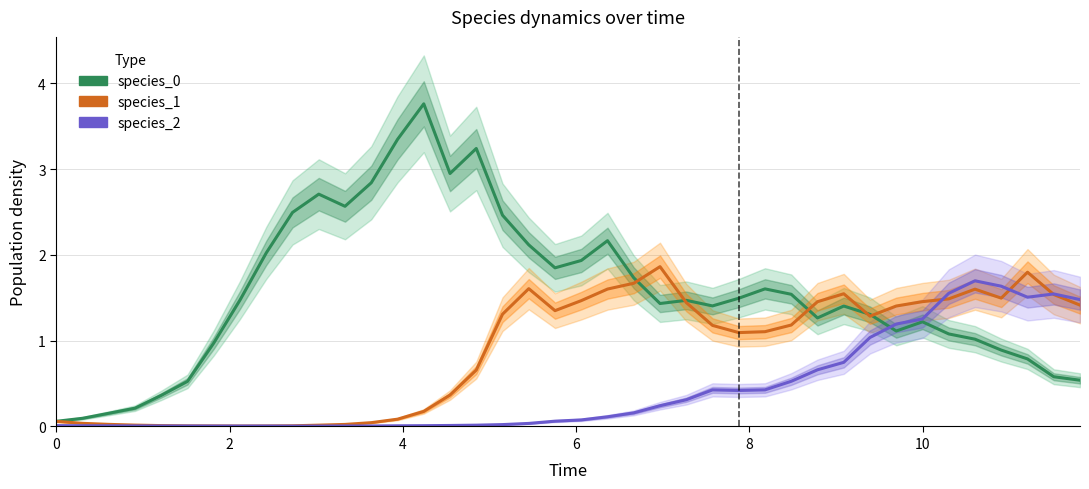

Which series has the widest spread of values?

species_0